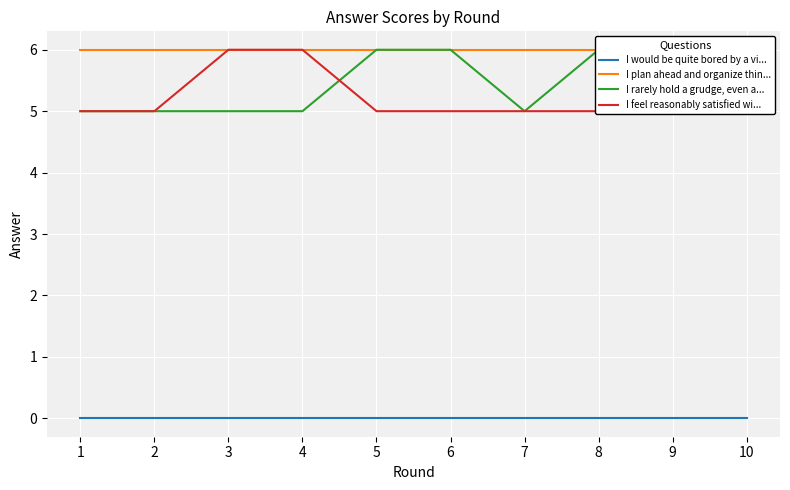

Reading left to right, extract all data points from this chart.

I would be quite bored by a vi...: 1=0	2=0	3=0	4=0	5=0	6=0	7=0	8=0	9=0	10=0
I plan ahead and organize thin...: 1=6	2=6	3=6	4=6	5=6	6=6	7=6	8=6	9=6	10=6
I rarely hold a grudge, even a...: 1=5	2=5	3=5	4=5	5=6	6=6	7=5	8=6	9=5	10=5
I feel reasonably satisfied wi...: 1=5	2=5	3=6	4=6	5=5	6=5	7=5	8=5	9=5	10=6